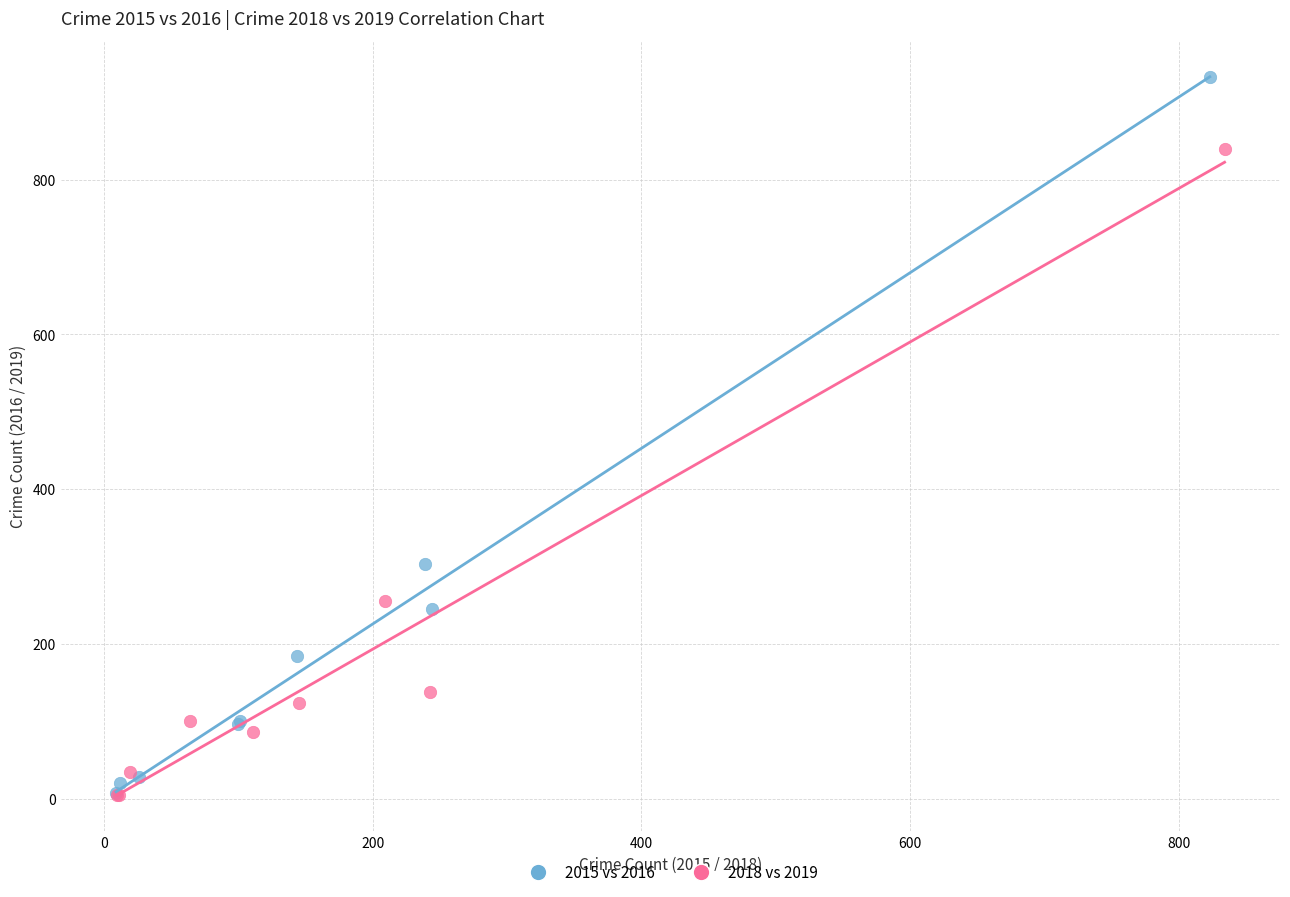

Which series has the largest Y range (max minus min)?

2015 vs 2016